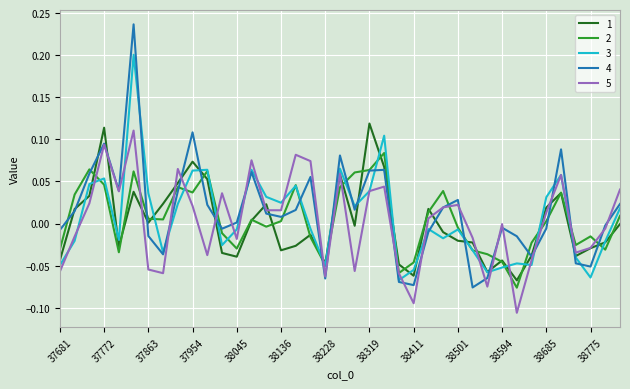

How many values in the 3 series are below 0?

21